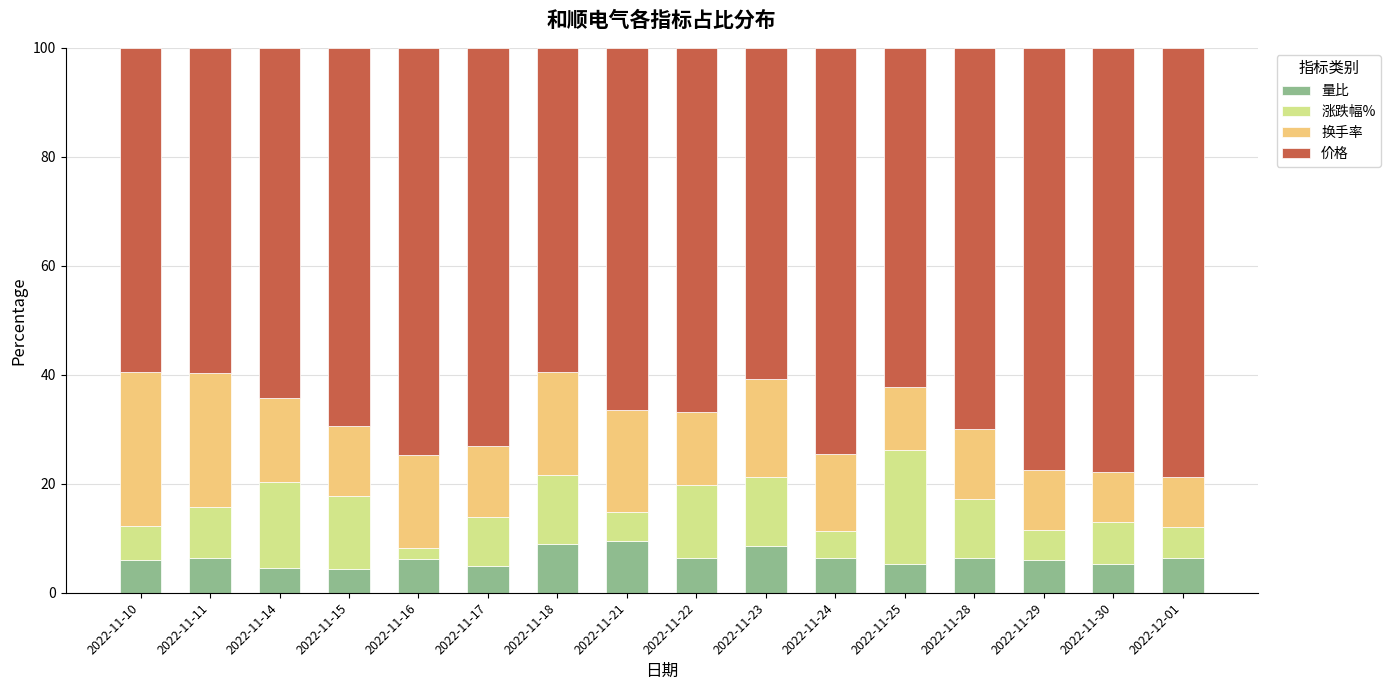

How many bars are there in total?

16